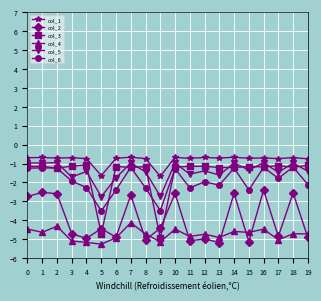

Which series has the largest range (max minus min)?

col_3